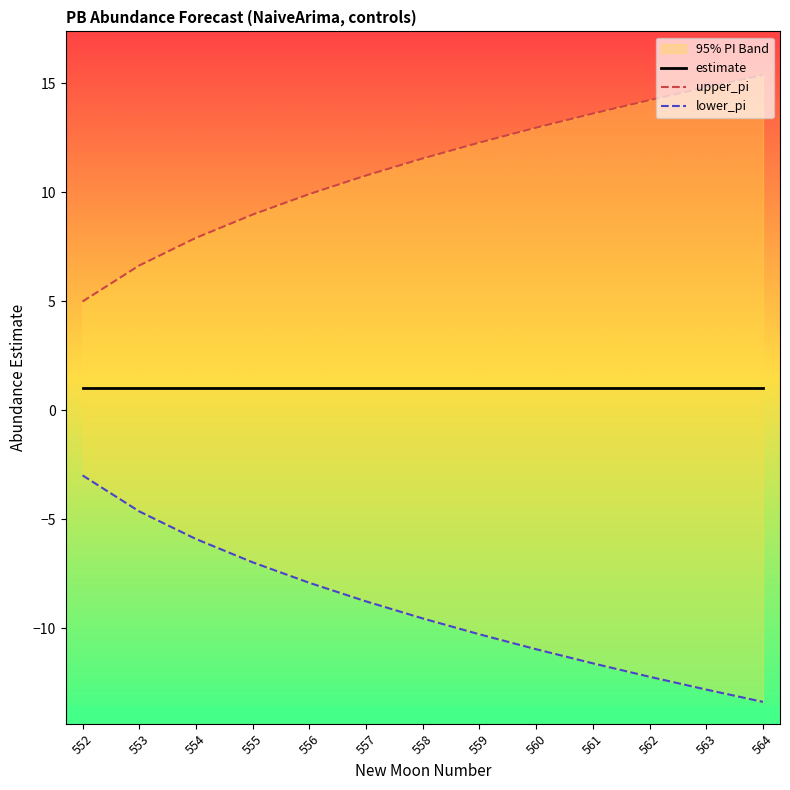

At which label is lower_pi closest to -8?

556